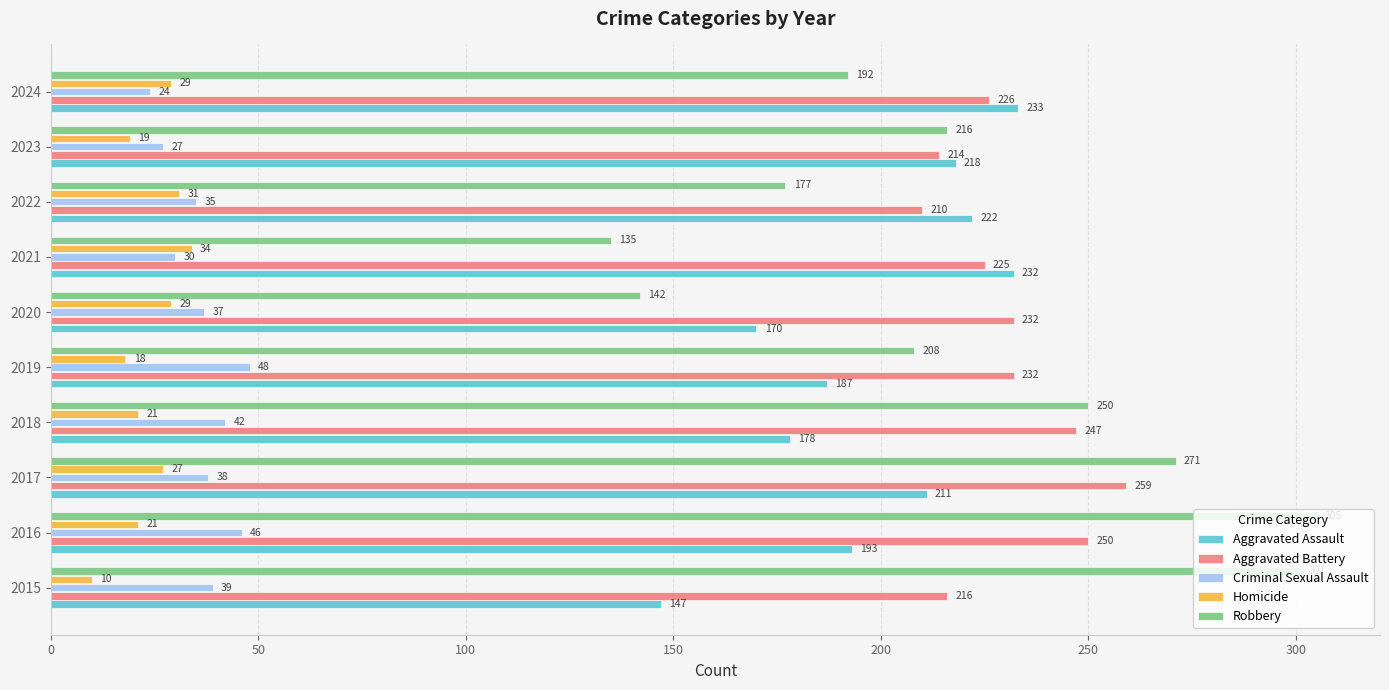

What is the difference between the second highest and second lowest values in the Robbery series?

159